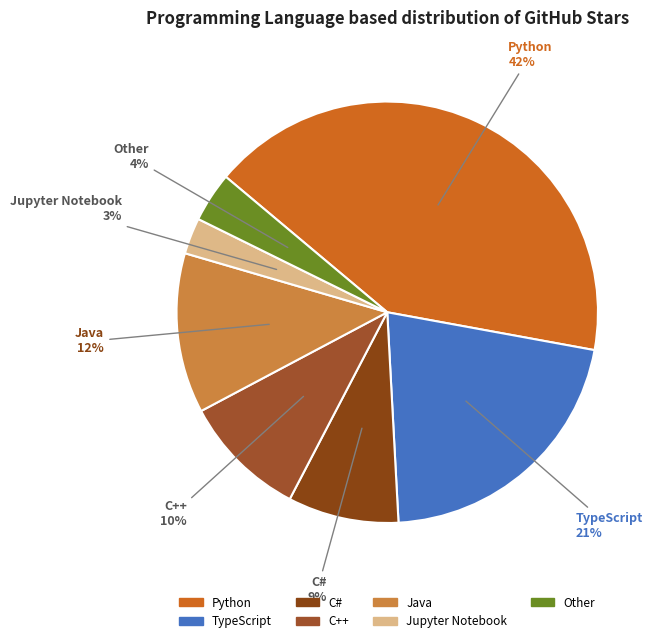

Is the sum of Python and TypeScript greater than half?

Yes